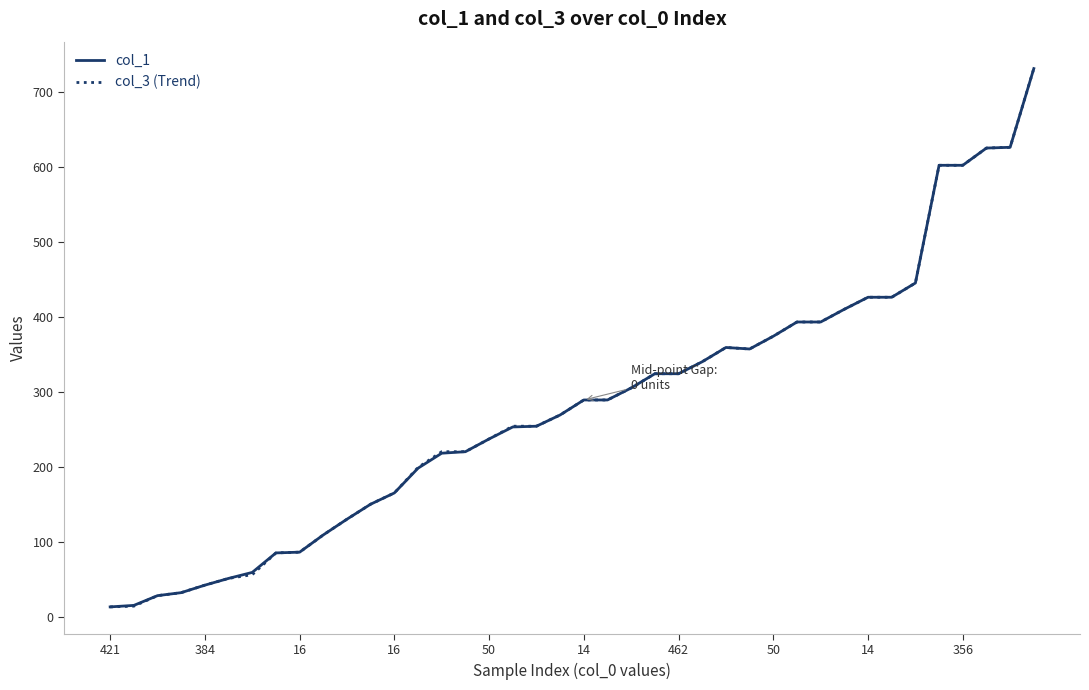

What is the highest value of the col_1 series?

731